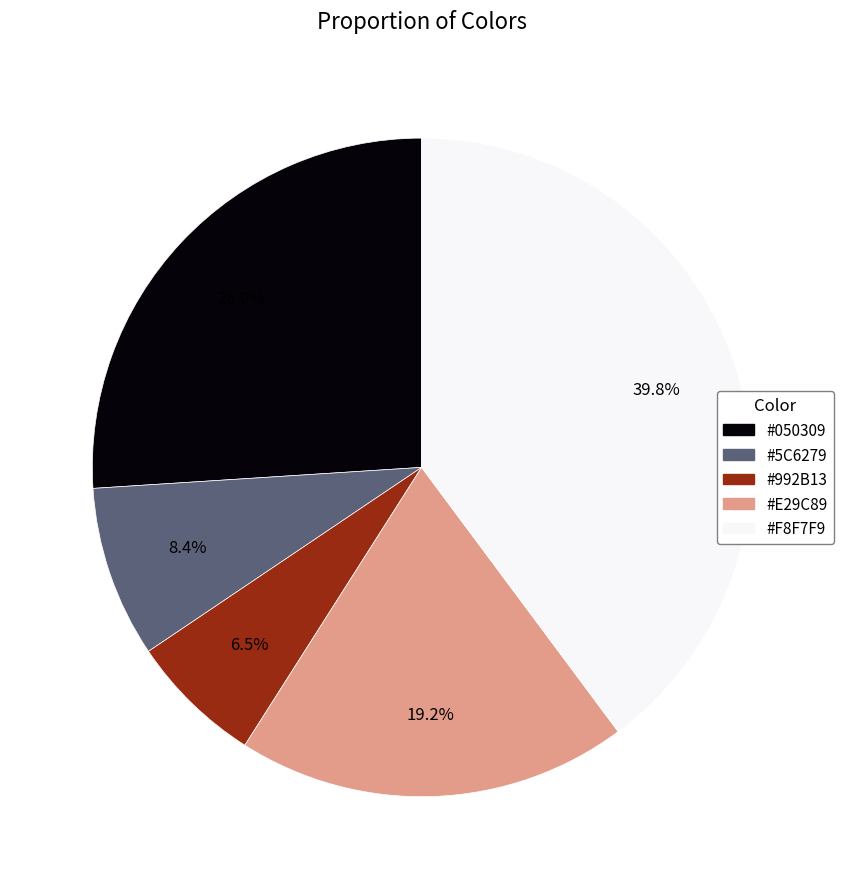

How many slices are in this pie chart?

5